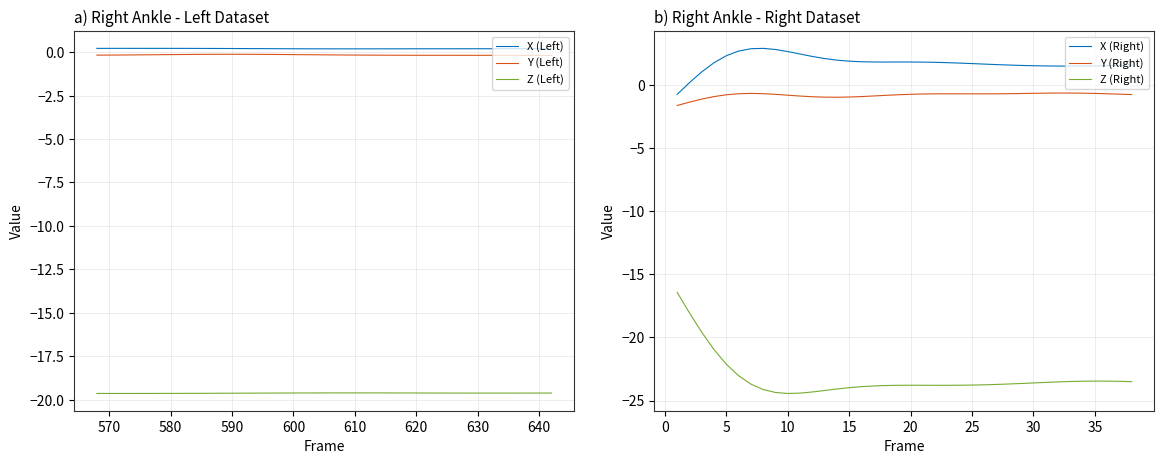

What is the highest value of the X (Right) series?

2.9